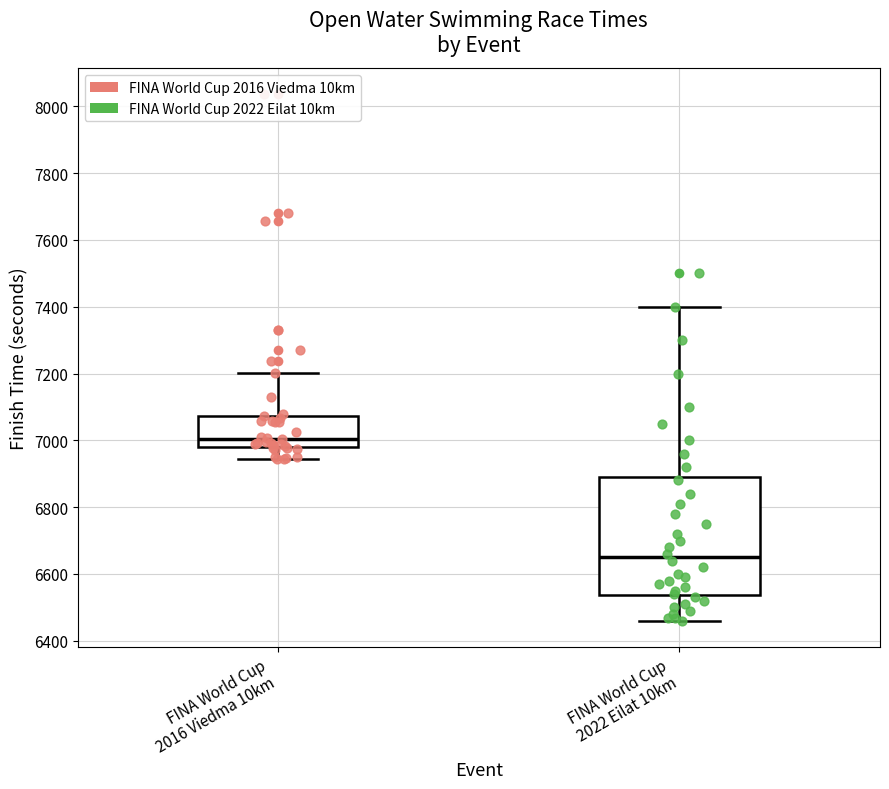

Which box has the highest median line?

FINA World Cup 2016 Viedma 10km